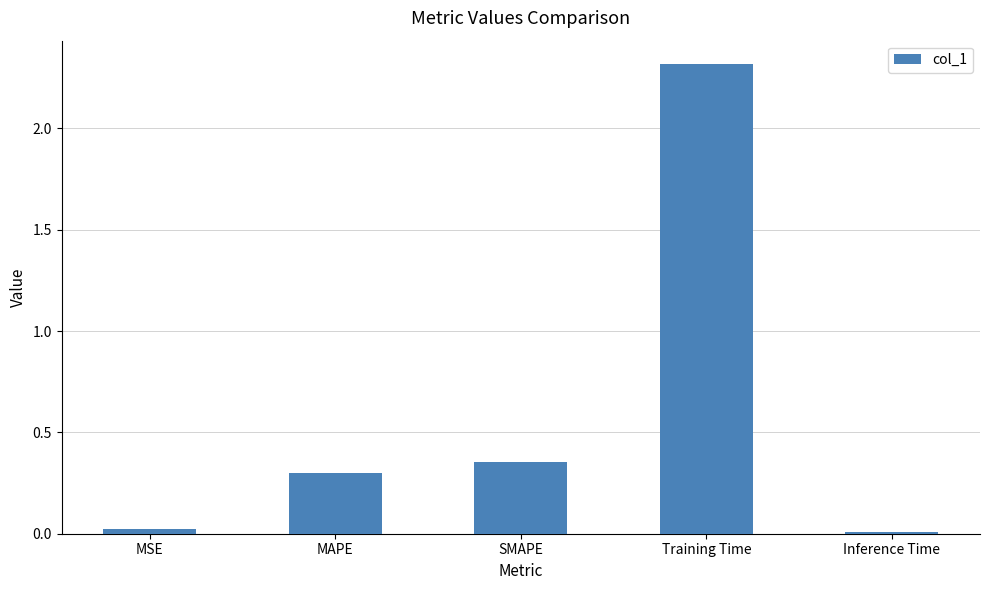

The chart shows a value of 0.2 at MAPE. True or false?

False